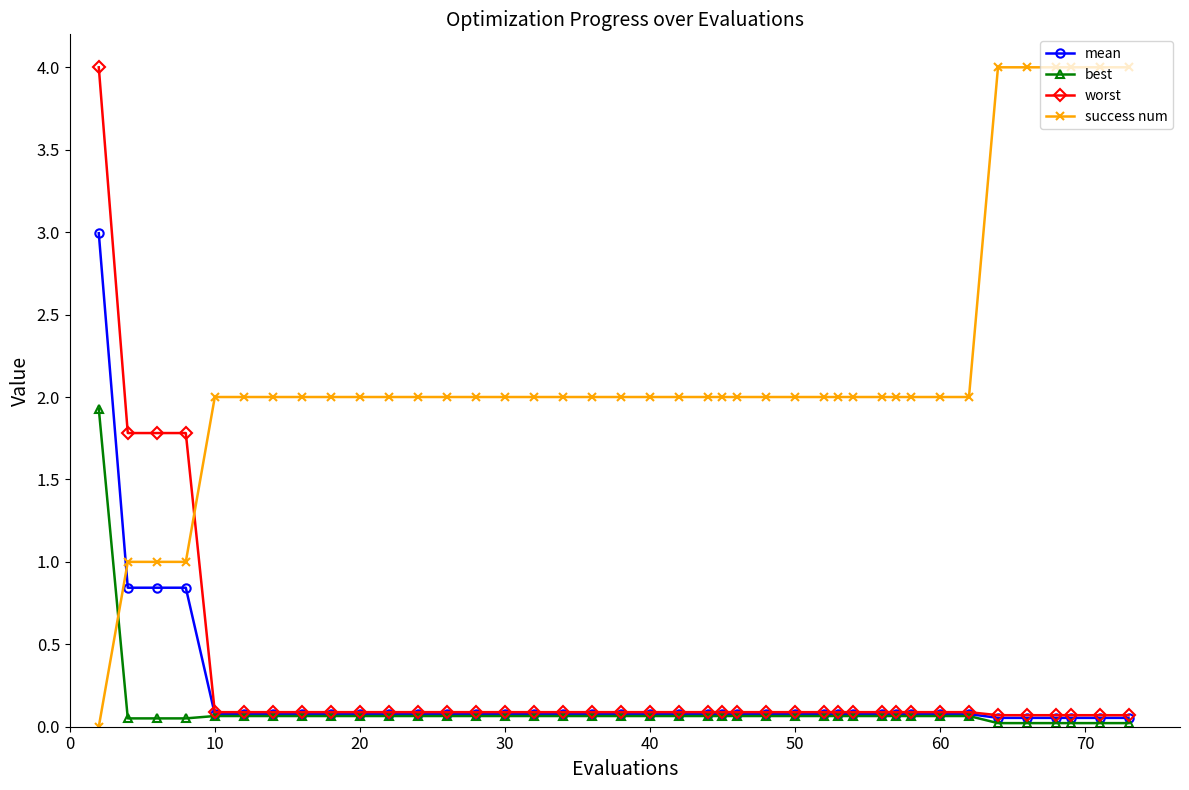

What is the greatest value displayed?

4.0